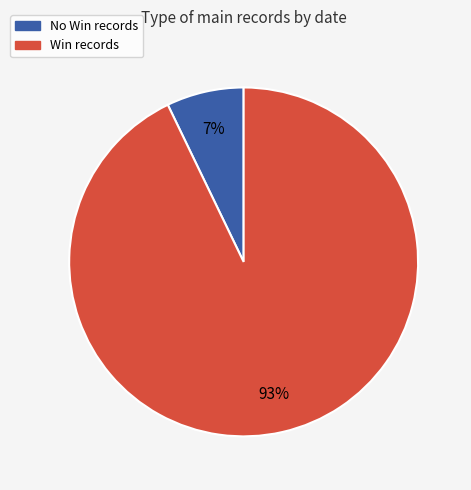

To the nearest percent, what percentage of the pie is Win records?

93%